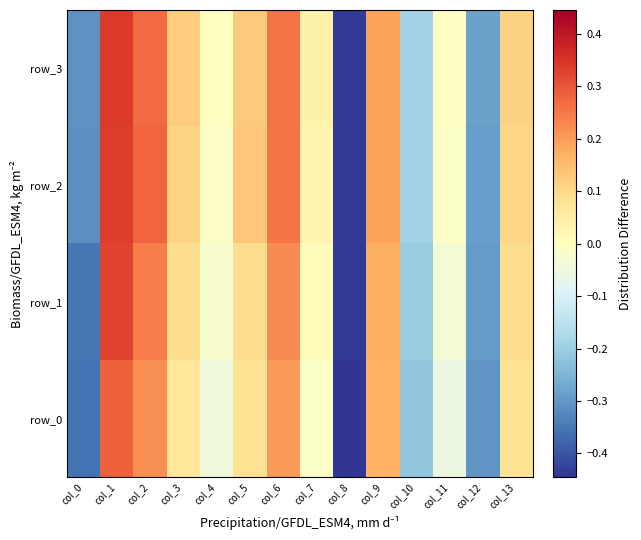

True or false: row_3 has a value of -0.3 at col_12.

True